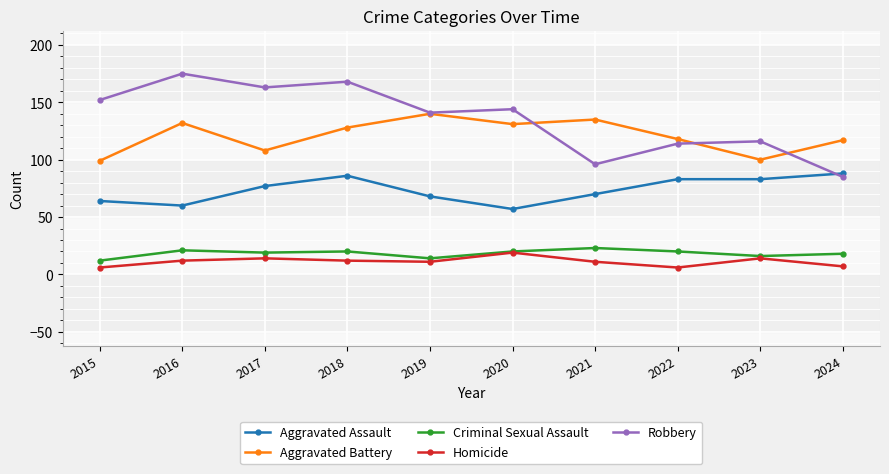

At which category is the sum across all series the highest?

2018